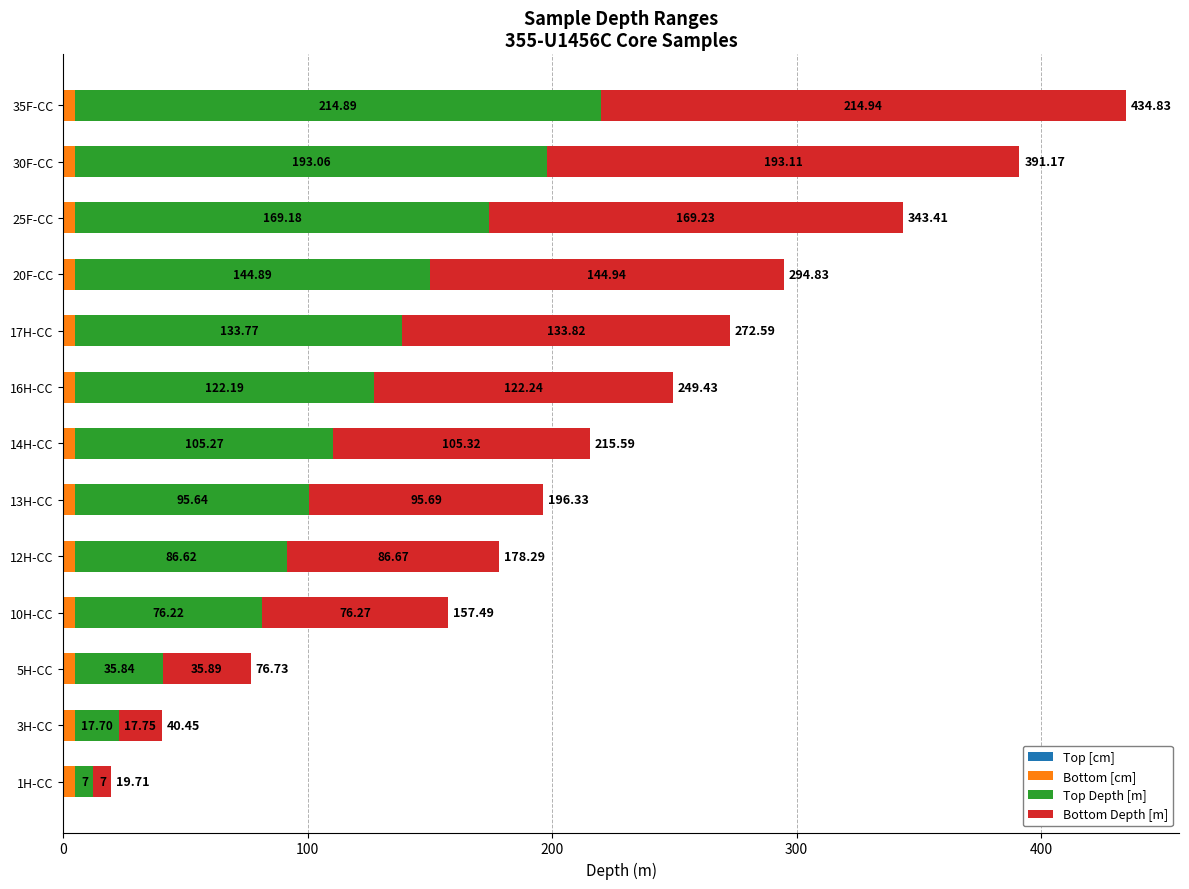

At which category is the sum across all series the highest?

35F-CC